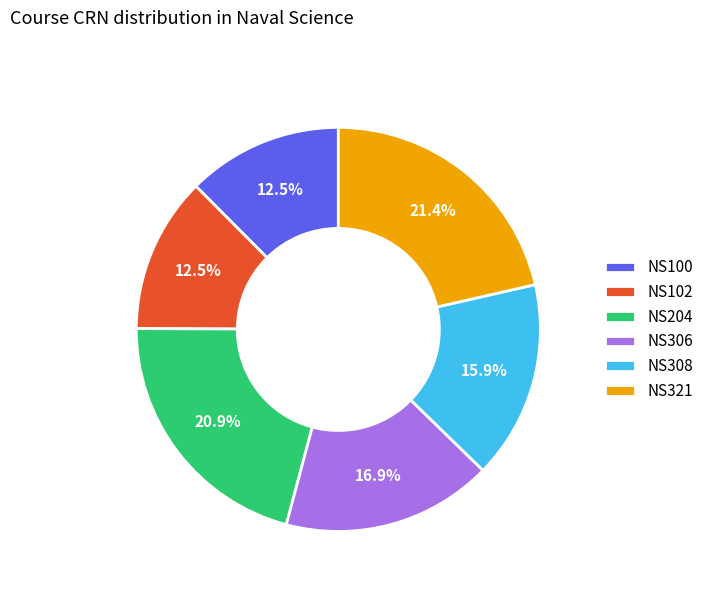

Approximately how many times larger is the value at NS306 compared to NS102?

1.4